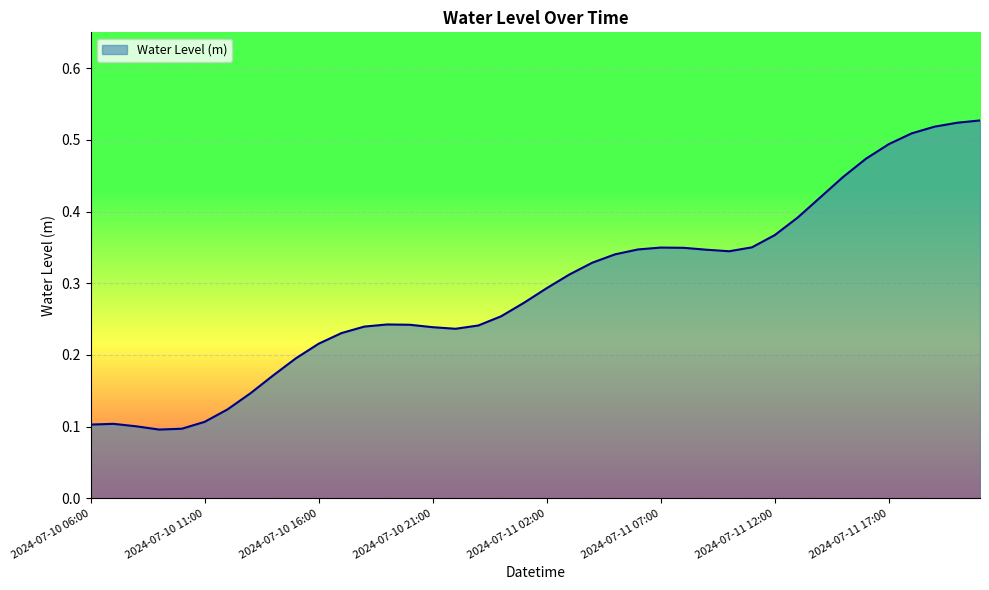

How many lines are shown in the chart?

1